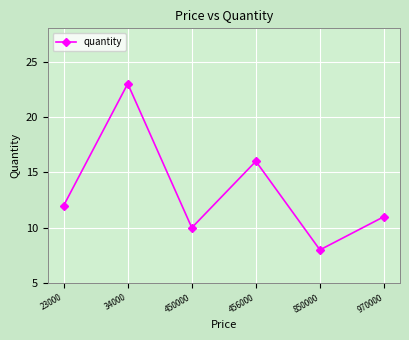

The value at 456000 is 16. True or false?

True